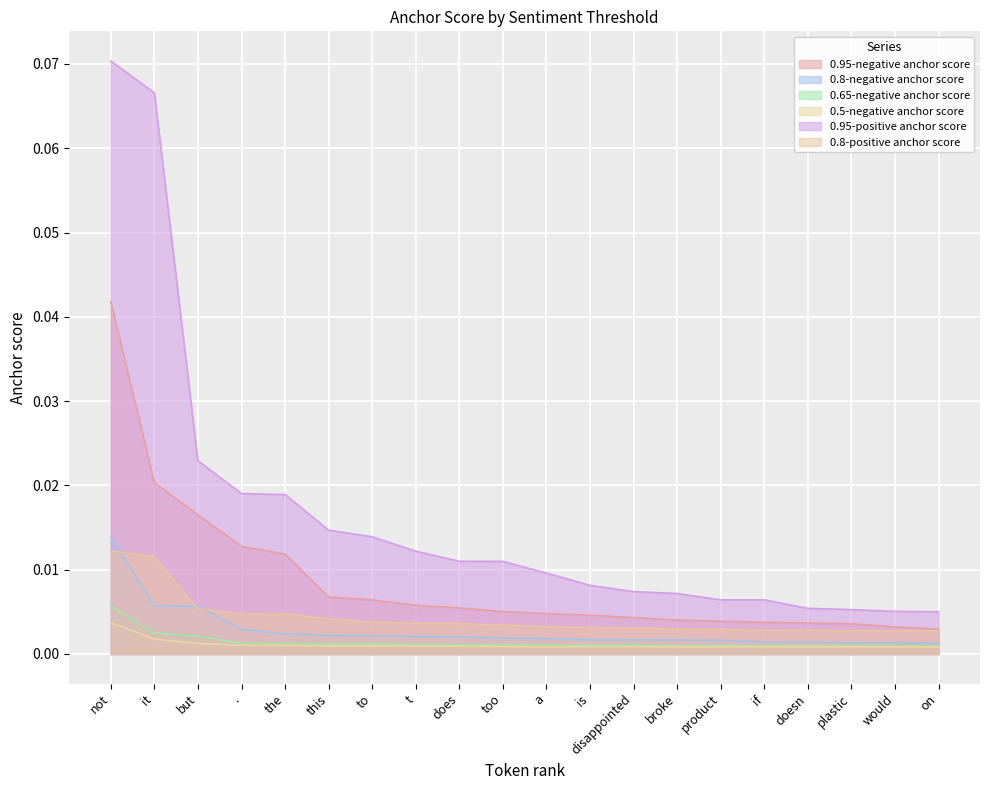

What is the label of the 16th point from the right?

the